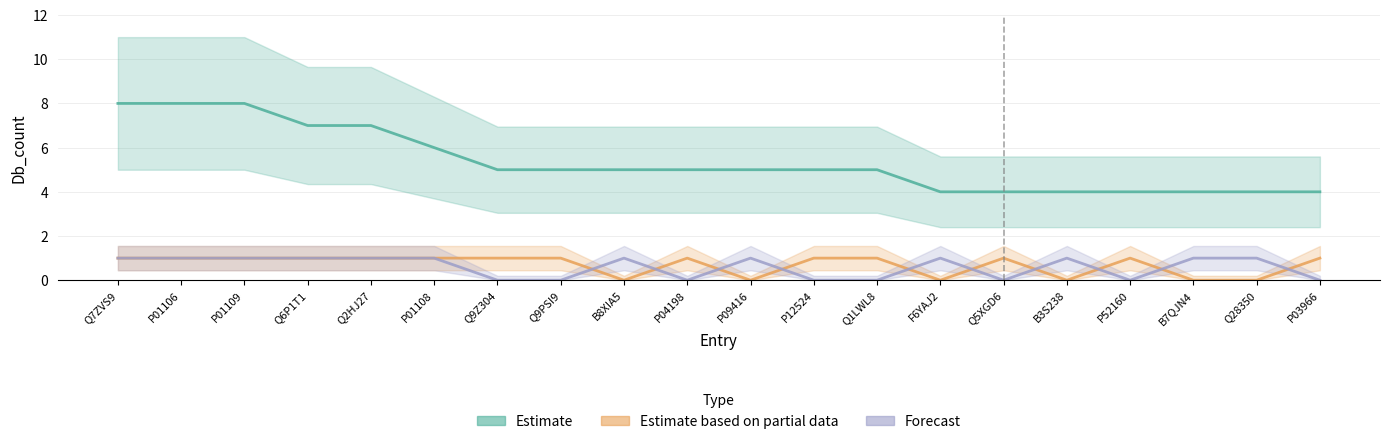

What is the value of the Estimate point at the 2nd from the left?

8